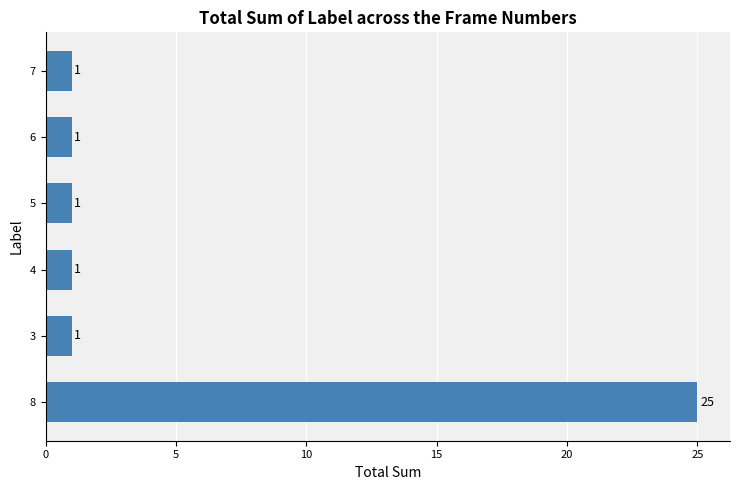

Is it true that the value at 8 is 25?

True